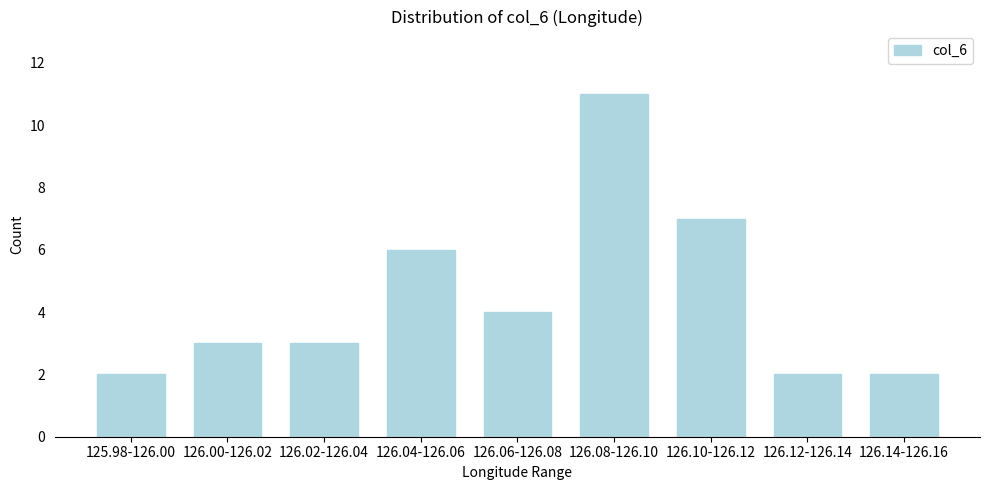

Reading right to left, list all the values displayed in this chart.

126.14-126.16=2	126.12-126.14=2	126.10-126.12=7	126.08-126.10=11	126.06-126.08=4	126.04-126.06=6	126.02-126.04=3	126.00-126.02=3	125.98-126.00=2